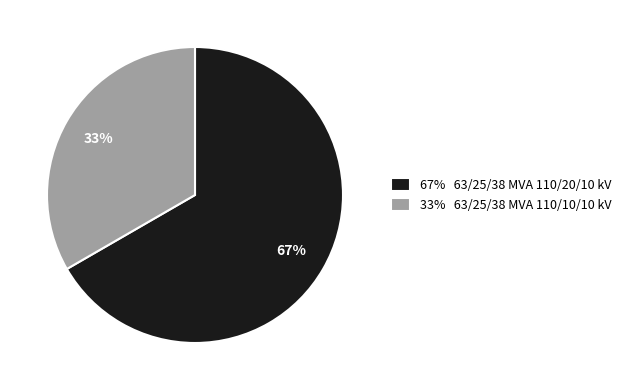

Which category accounts for the majority?

67% 63/25/38 MVA 110/20/10 kV